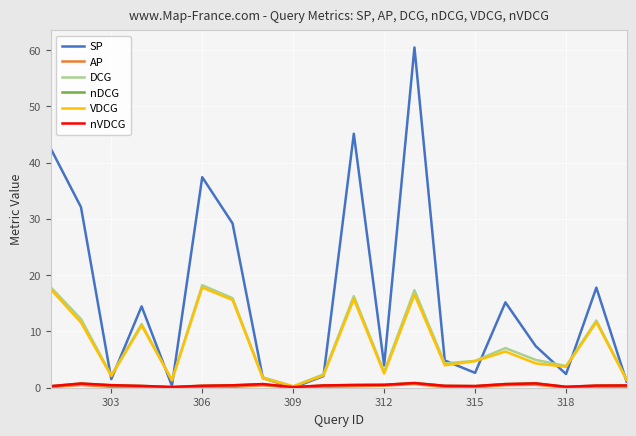

What is the greatest value displayed?

60.4